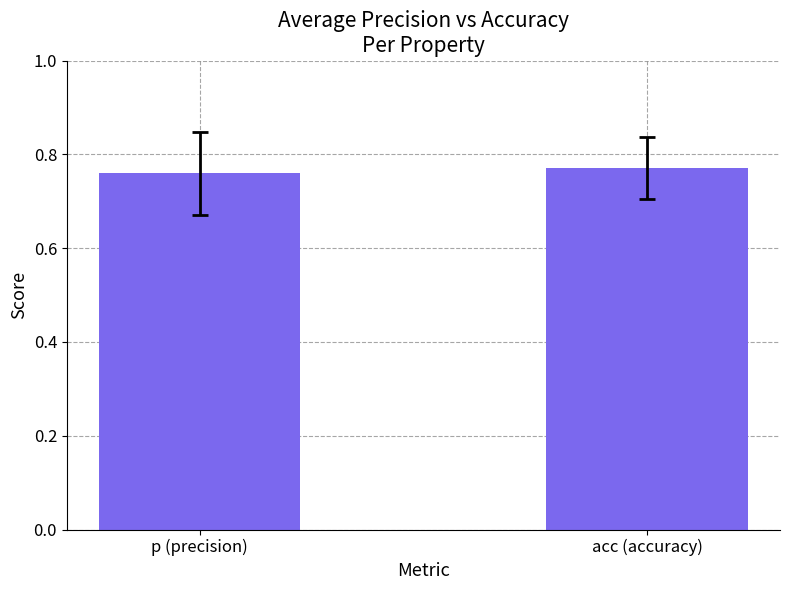

True or false: the data shows 1.0 at p (precision).

False